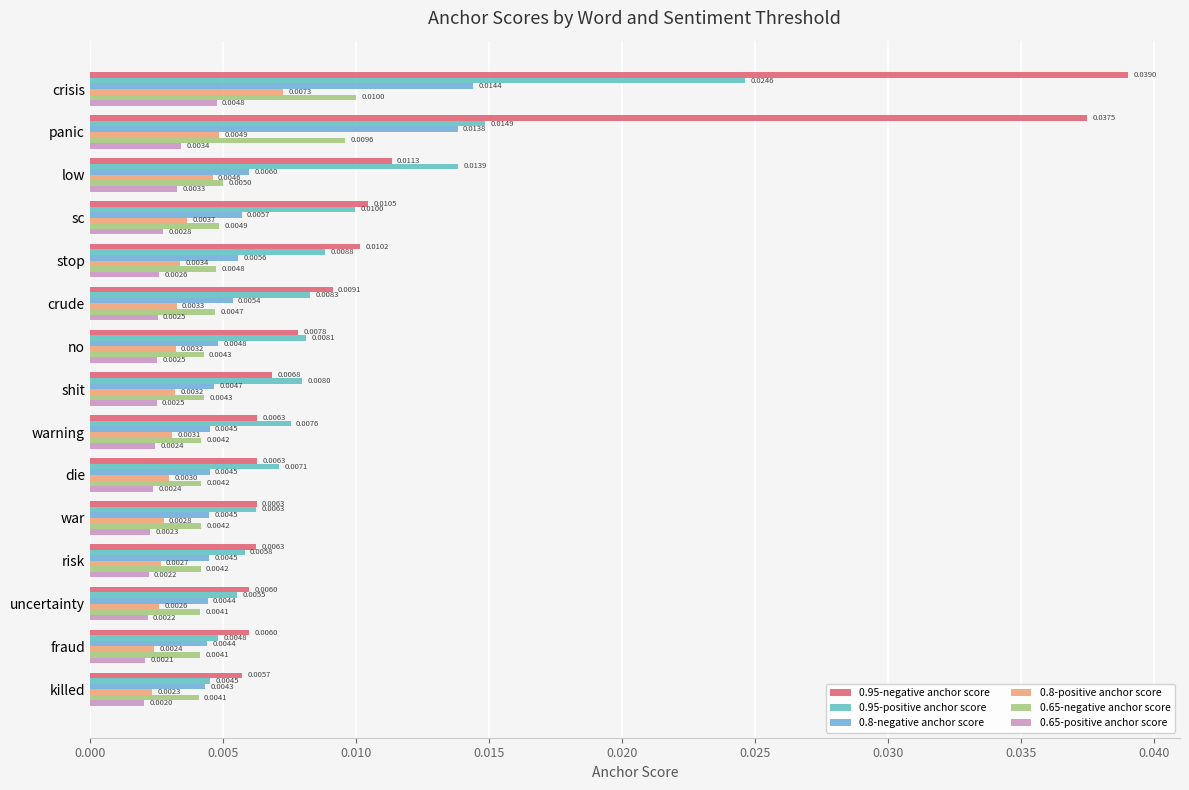

Count the number of categories in the chart.

15